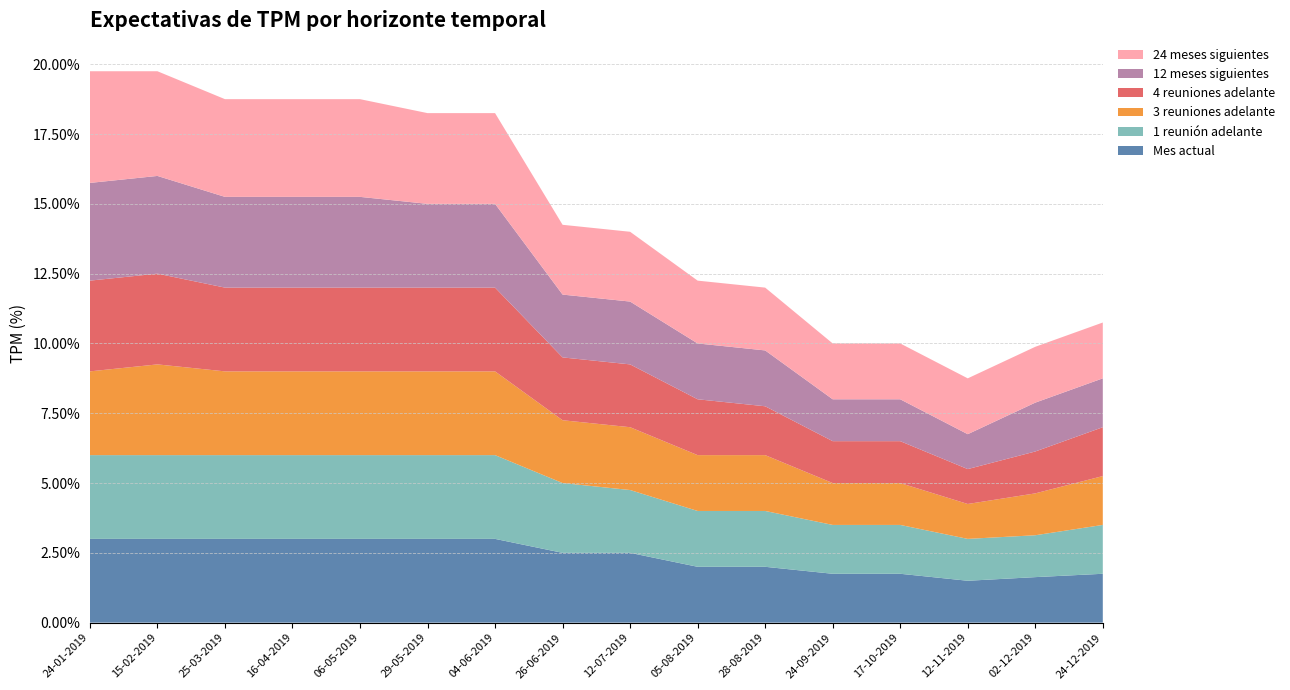

Reading left to right, extract all data points from this chart.

Mes actual: 24-01-2019=3.0	15-02-2019=3.0	25-03-2019=3.0	16-04-2019=3.0	06-05-2019=3.0	29-05-2019=3.0	04-06-2019=3.0	26-06-2019=2.5	12-07-2019=2.5	05-08-2019=2.0	28-08-2019=2.0	24-09-2019=1.8	17-10-2019=1.8	12-11-2019=1.5	02-12-2019=1.6	24-12-2019=1.8
1 reunión adelante: 24-01-2019=3.0	15-02-2019=3.0	25-03-2019=3.0	16-04-2019=3.0	06-05-2019=3.0	29-05-2019=3.0	04-06-2019=3.0	26-06-2019=2.5	12-07-2019=2.2	05-08-2019=2.0	28-08-2019=2.0	24-09-2019=1.8	17-10-2019=1.8	12-11-2019=1.5	02-12-2019=1.5	24-12-2019=1.8
3 reuniones adelante: 24-01-2019=3.0	15-02-2019=3.2	25-03-2019=3.0	16-04-2019=3.0	06-05-2019=3.0	29-05-2019=3.0	04-06-2019=3.0	26-06-2019=2.2	12-07-2019=2.2	05-08-2019=2.0	28-08-2019=2.0	24-09-2019=1.5	17-10-2019=1.5	12-11-2019=1.2	02-12-2019=1.5	24-12-2019=1.8
4 reuniones adelante: 24-01-2019=3.2	15-02-2019=3.2	25-03-2019=3.0	16-04-2019=3.0	06-05-2019=3.0	29-05-2019=3.0	04-06-2019=3.0	26-06-2019=2.2	12-07-2019=2.2	05-08-2019=2.0	28-08-2019=1.8	24-09-2019=1.5	17-10-2019=1.5	12-11-2019=1.2	02-12-2019=1.5	24-12-2019=1.8
12 meses siguientes: 24-01-2019=3.5	15-02-2019=3.5	25-03-2019=3.2	16-04-2019=3.2	06-05-2019=3.2	29-05-2019=3.0	04-06-2019=3.0	26-06-2019=2.2	12-07-2019=2.2	05-08-2019=2.0	28-08-2019=2.0	24-09-2019=1.5	17-10-2019=1.5	12-11-2019=1.2	02-12-2019=1.8	24-12-2019=1.8
24 meses siguientes: 24-01-2019=4.0	15-02-2019=3.8	25-03-2019=3.5	16-04-2019=3.5	06-05-2019=3.5	29-05-2019=3.2	04-06-2019=3.2	26-06-2019=2.5	12-07-2019=2.5	05-08-2019=2.2	28-08-2019=2.2	24-09-2019=2.0	17-10-2019=2.0	12-11-2019=2.0	02-12-2019=2.0	24-12-2019=2.0